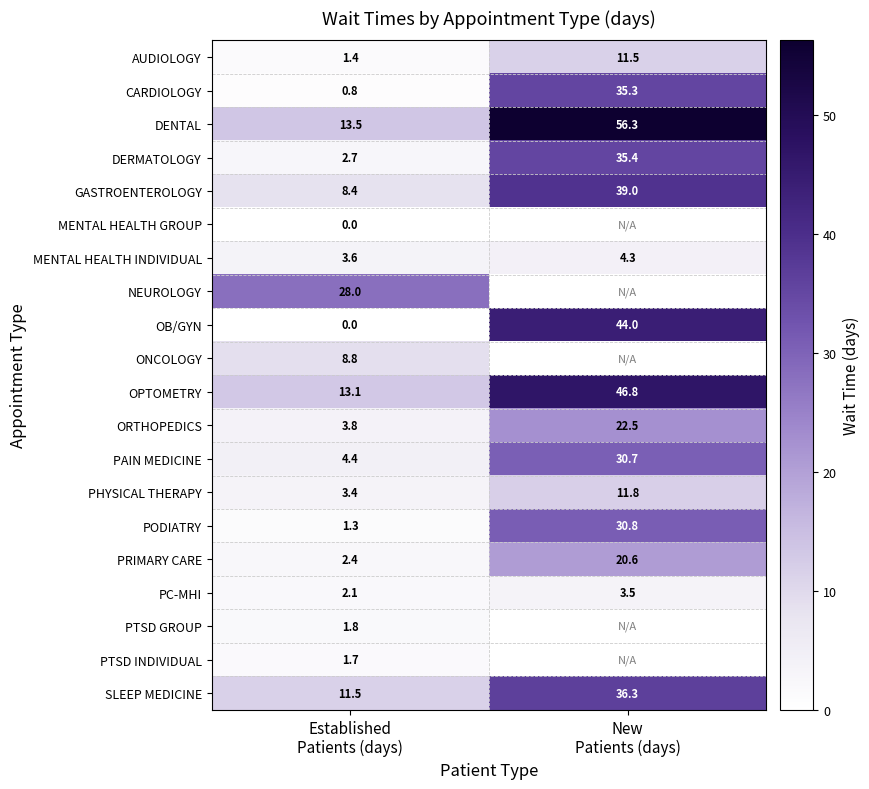

What is the maximum value for MENTAL HEALTH INDIVIDUAL?

4.3